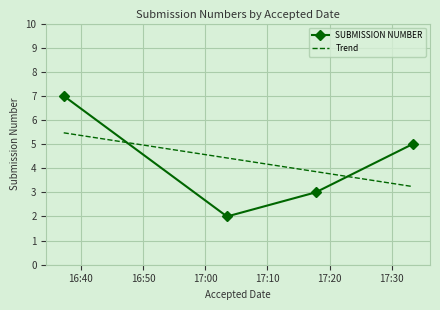

Count the values in the range 3 to 7.

3